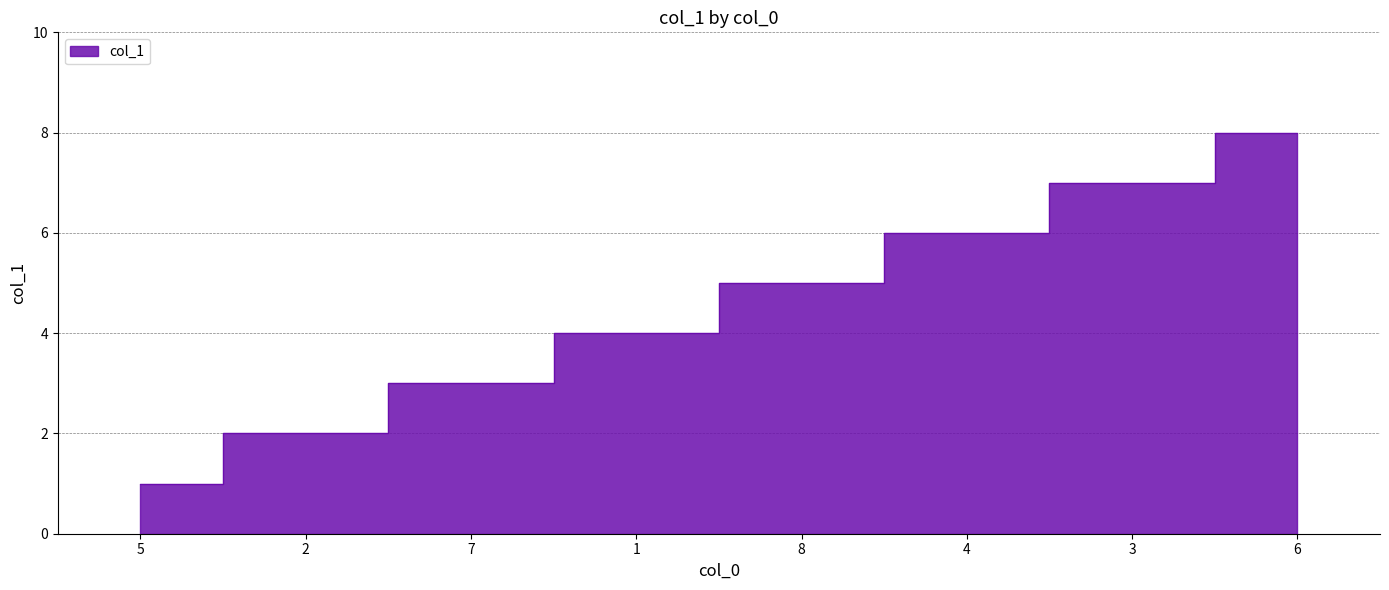

Rank the categories by value from highest to lowest.

6, 3, 4, 8, 1, 7, 2, 5